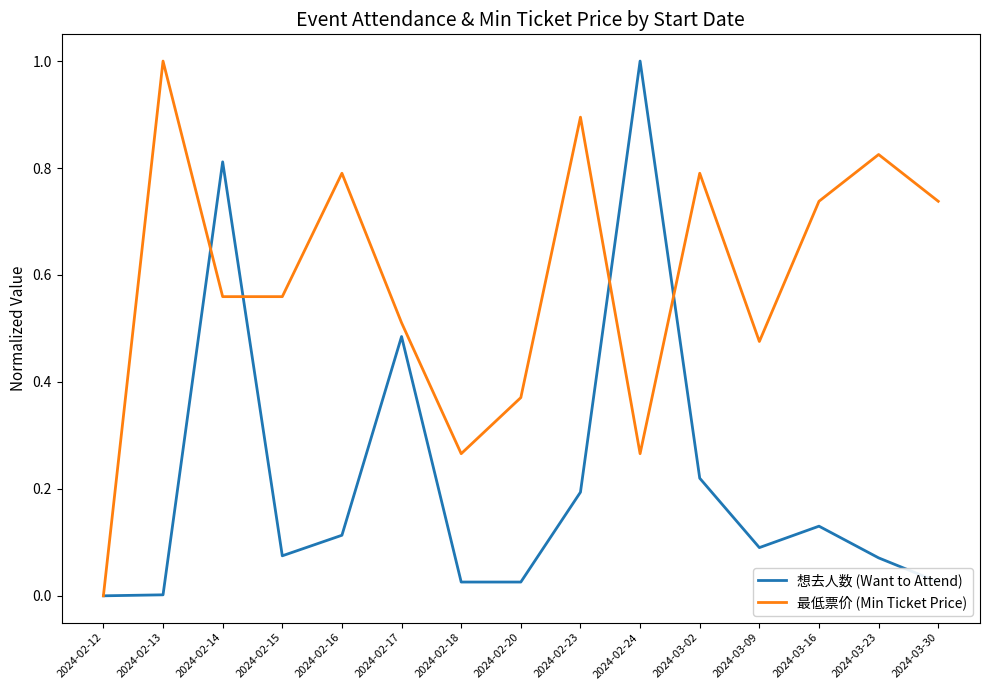

Rank the series at 2024-02-16 from highest to lowest value.

最低票价 (Min Ticket Price), 想去人数 (Want to Attend)